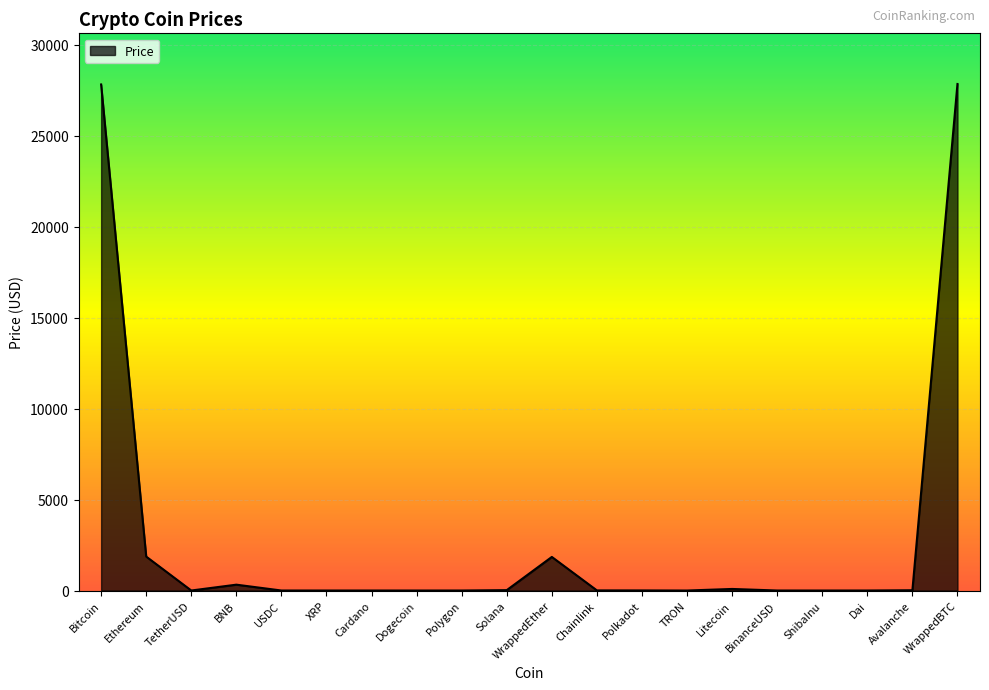

What is the sum of the values at Avalanche and Cardano?

16.0